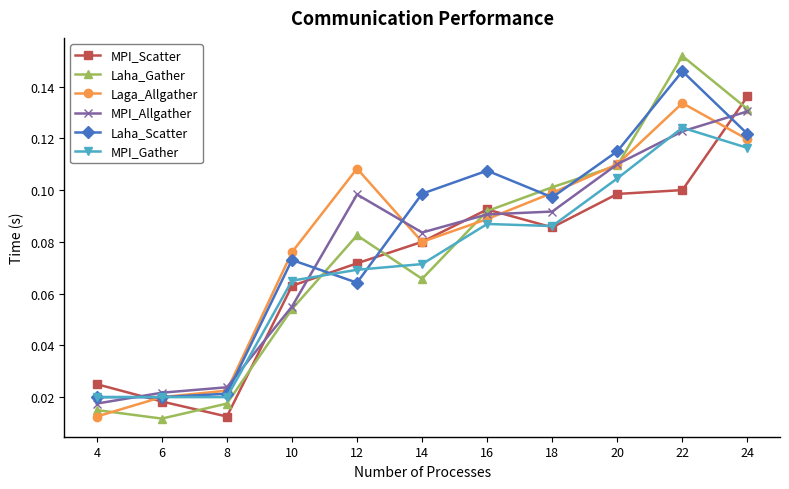

At how many categories does at least one series exceed 0?

11